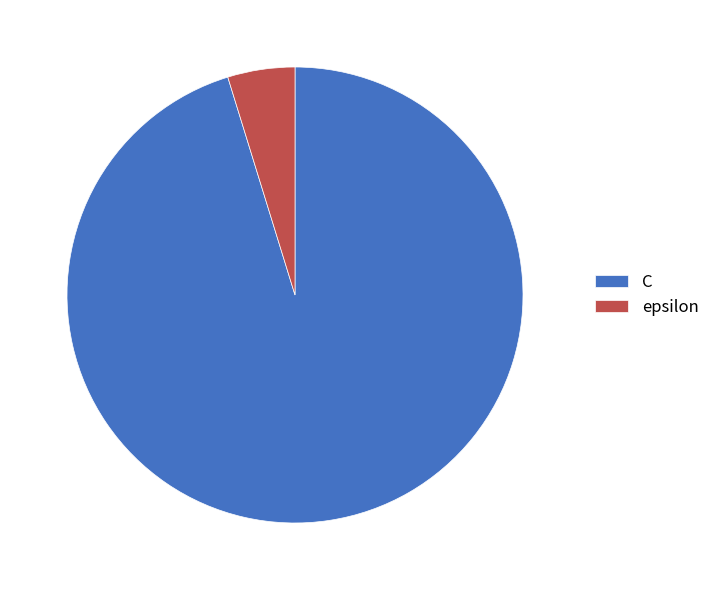

Count the number of slices in the pie.

2